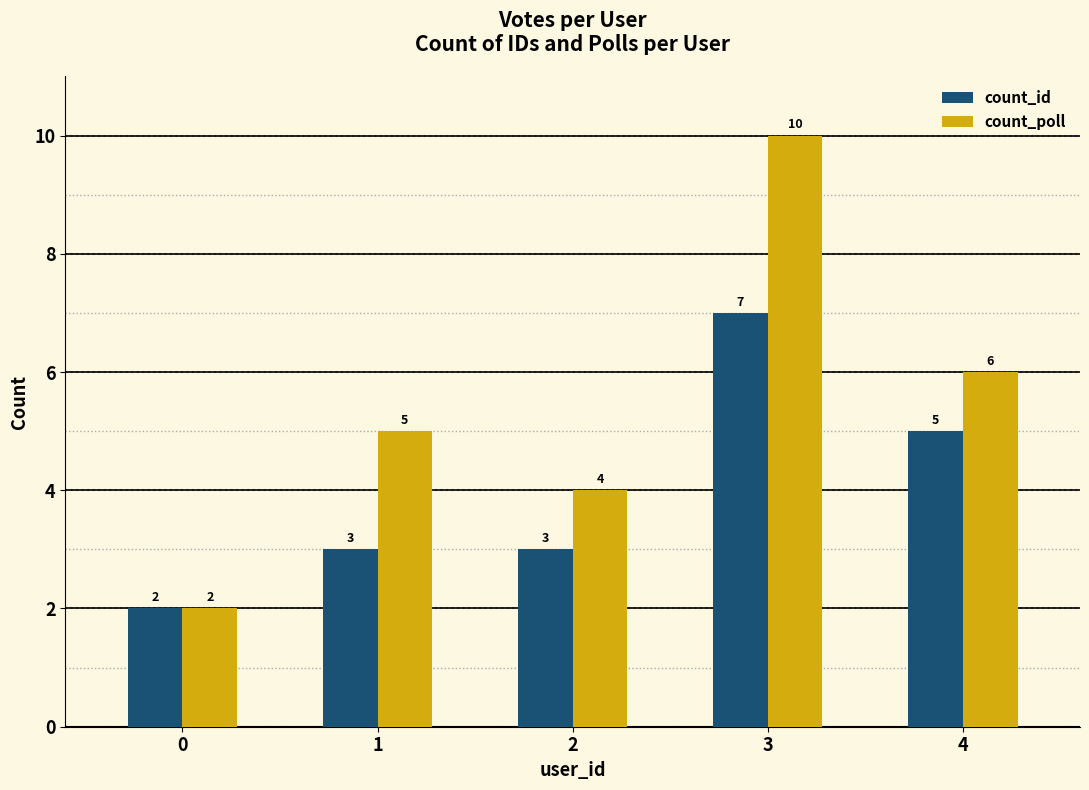

How many values in the count_poll series are below 5?

2